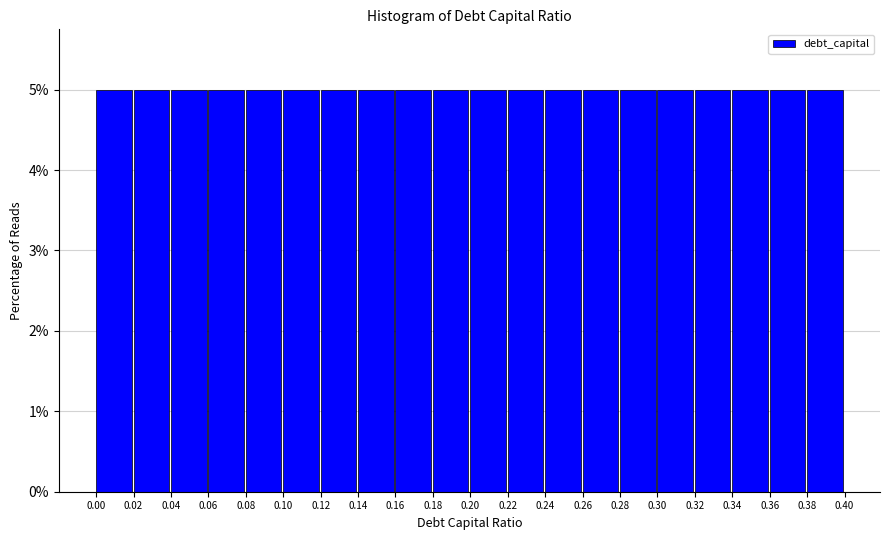

Reading left to right, transcribe this chart: for each bar, give the range it covers on the x-axis and its height. The values are not printed on the chart, so give them approximately, as read against the axis.

0.00 to 0.02: 5
0.02 to 0.04: 5
0.04 to 0.06: 5
0.06 to 0.08: 5
0.08 to 0.10: 5
0.10 to 0.12: 5
0.12 to 0.14: 5
0.14 to 0.16: 5
0.16 to 0.18: 5
0.18 to 0.20: 5
0.20 to 0.22: 5
0.22 to 0.24: 5
0.24 to 0.26: 5
0.26 to 0.28: 5
0.28 to 0.30: 5
0.30 to 0.32: 5
0.32 to 0.34: 5
0.34 to 0.36: 5
0.36 to 0.38: 5
0.38 to 0.40: 5